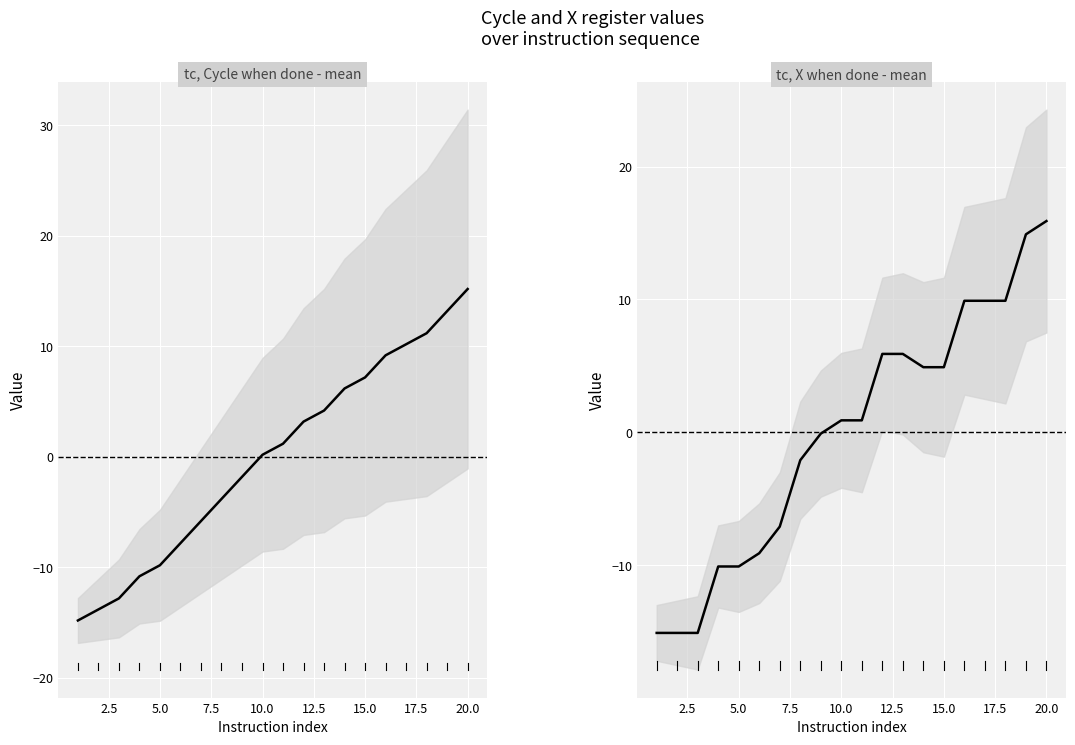

True or false: Cycle when done has more than 1 interior local peaks.

False